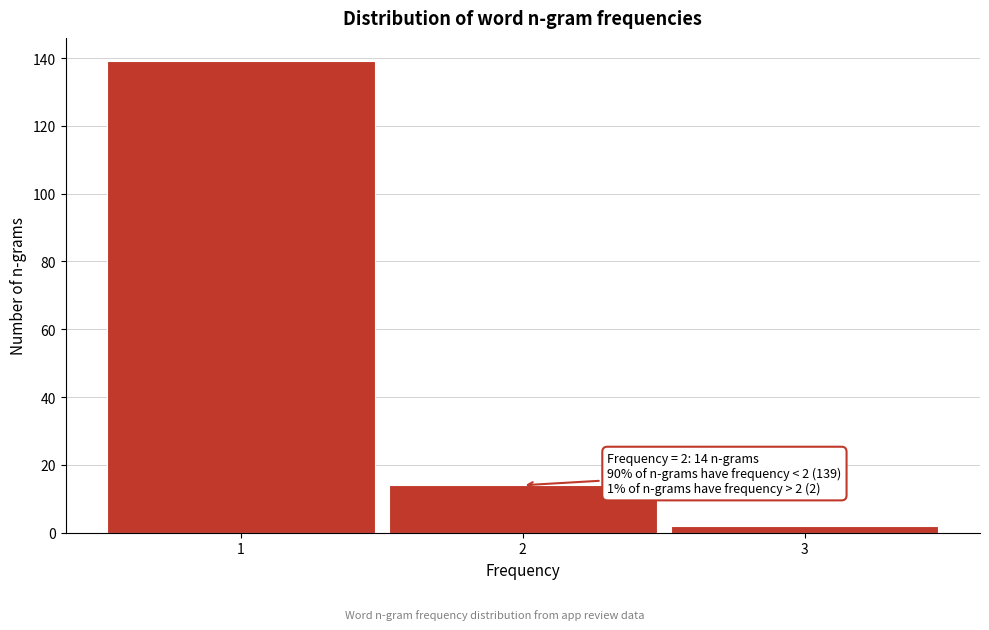

Reading left to right, extract all data points from this chart.

139	14	2